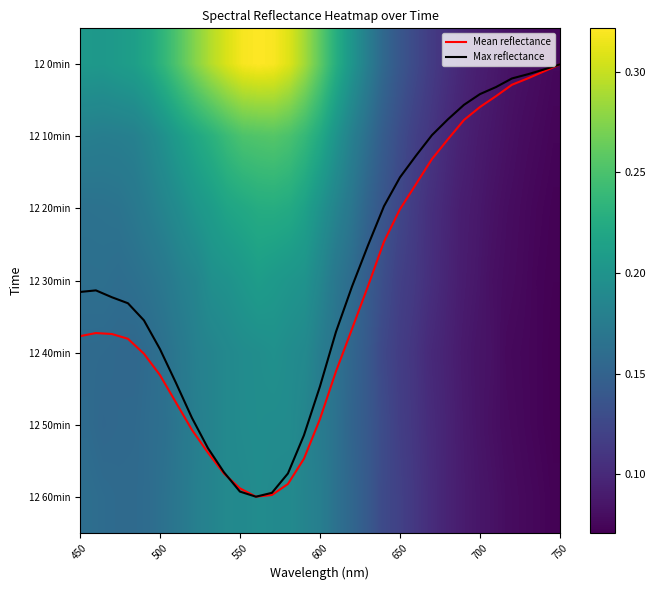

At how many categories does at least one series exceed 3?

19